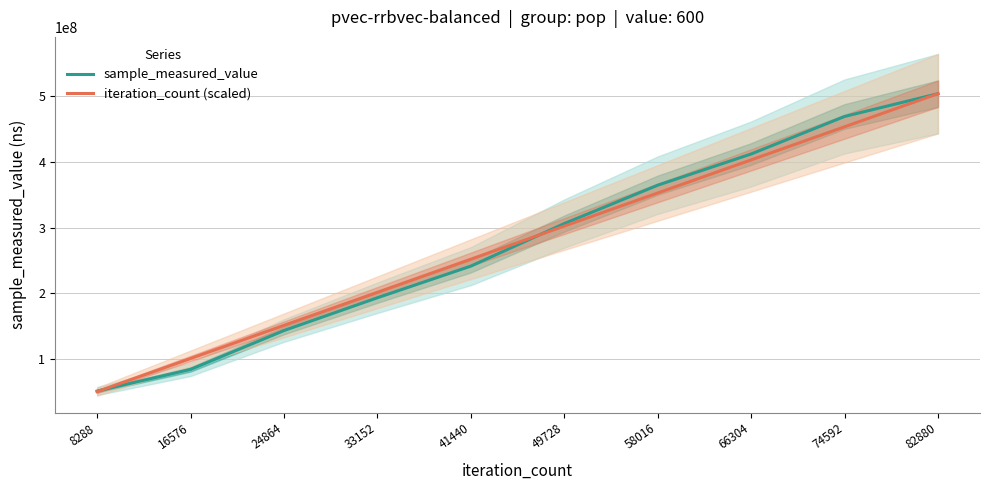

Which category has the lowest value in the sample_measured_value series?

8288